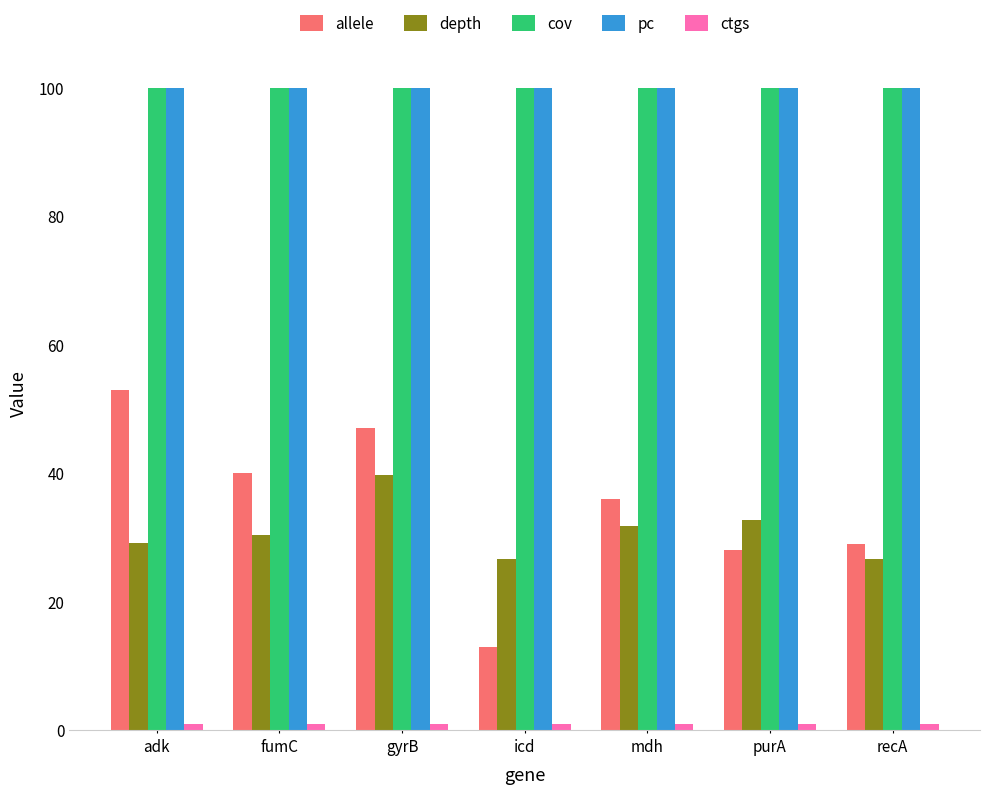

What is the maximum value for cov?

100.0